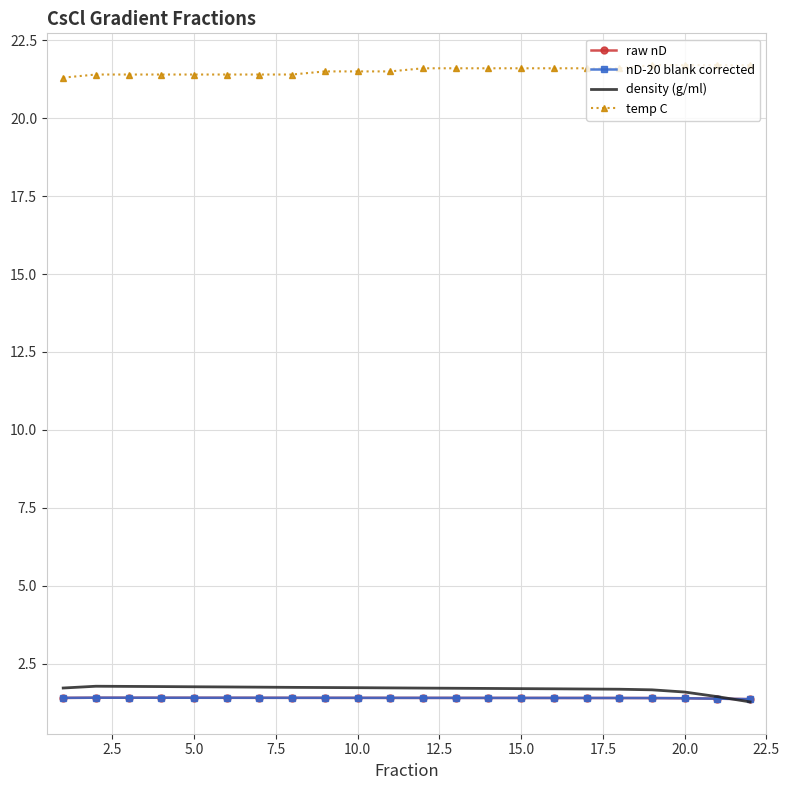

True or false: temp C and raw nD cross at least once.

False